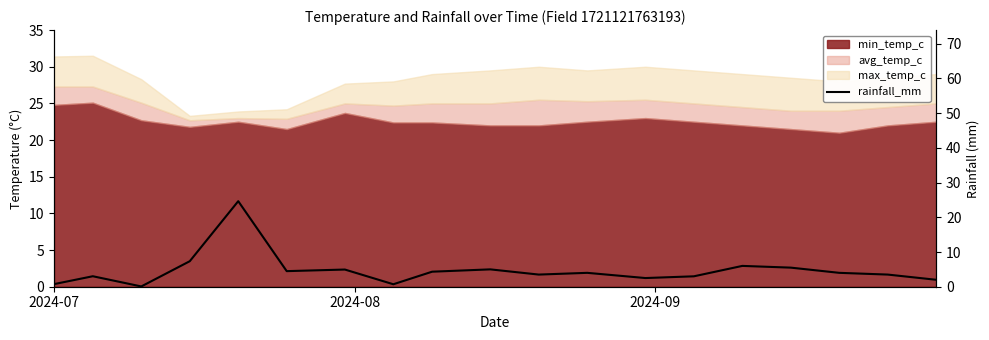

What is the maximum value shown in the chart?

24.6